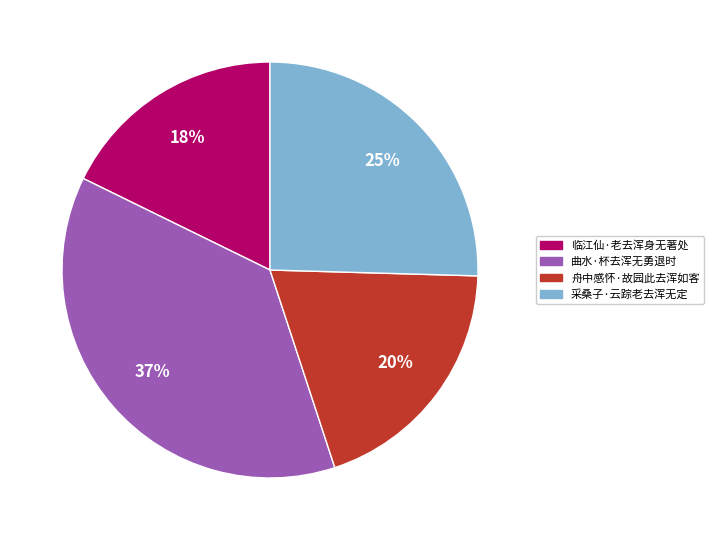

Is there a majority slice in this chart?

No